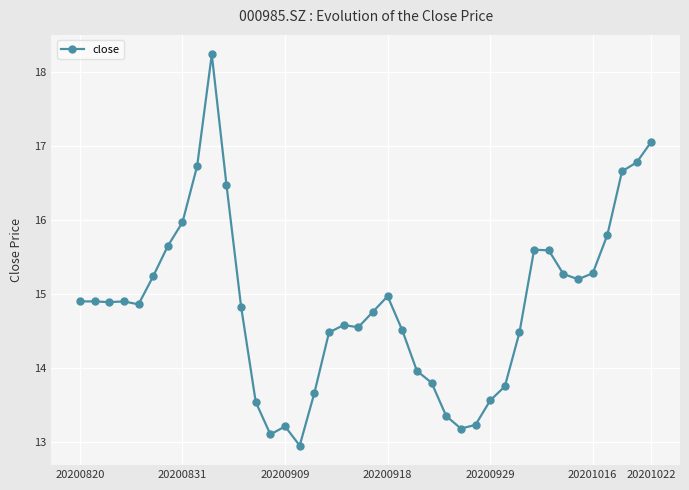

What is the maximum value shown in the chart?

18.2